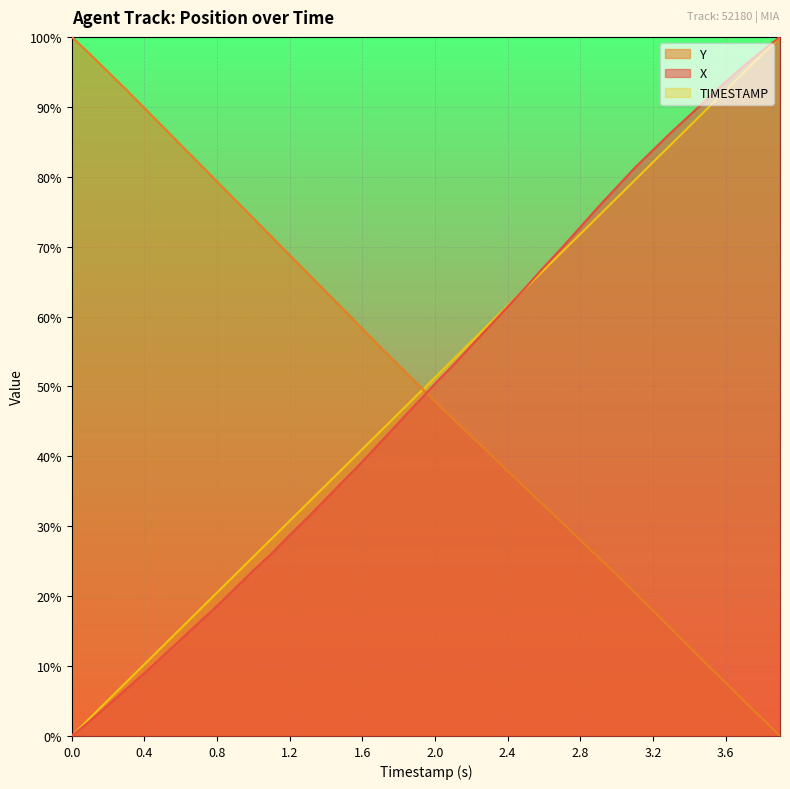

How many values in the Y series exceed 50?

20